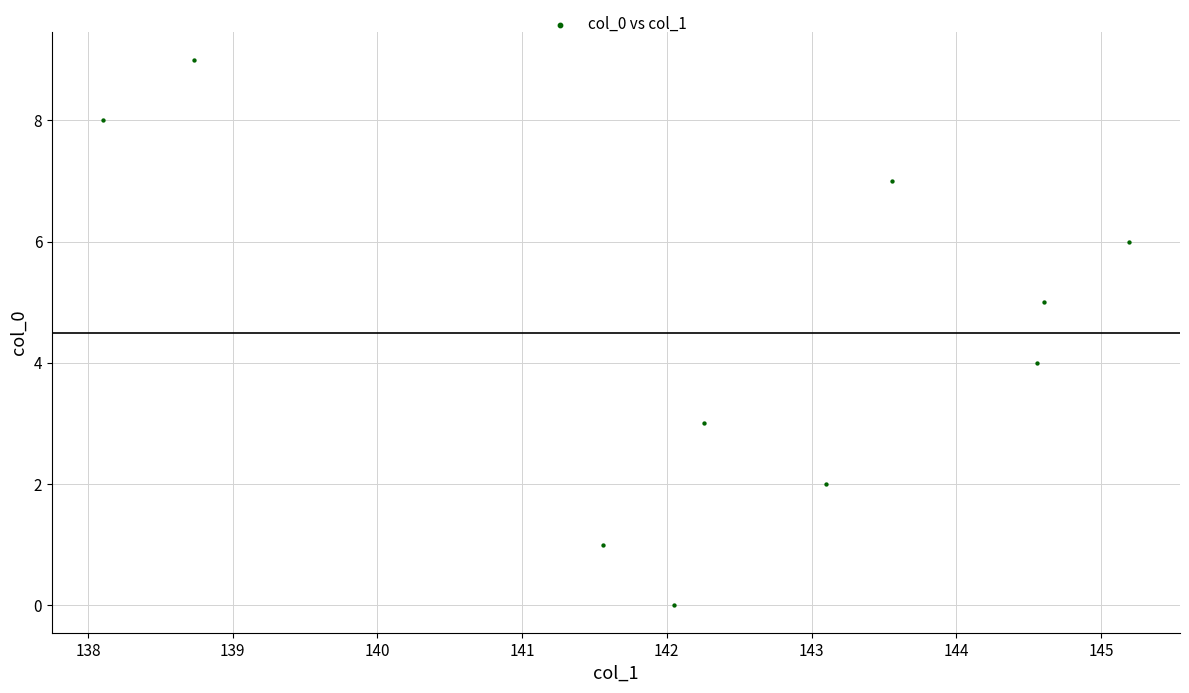

What is the range of Y values (max minus min)?

9